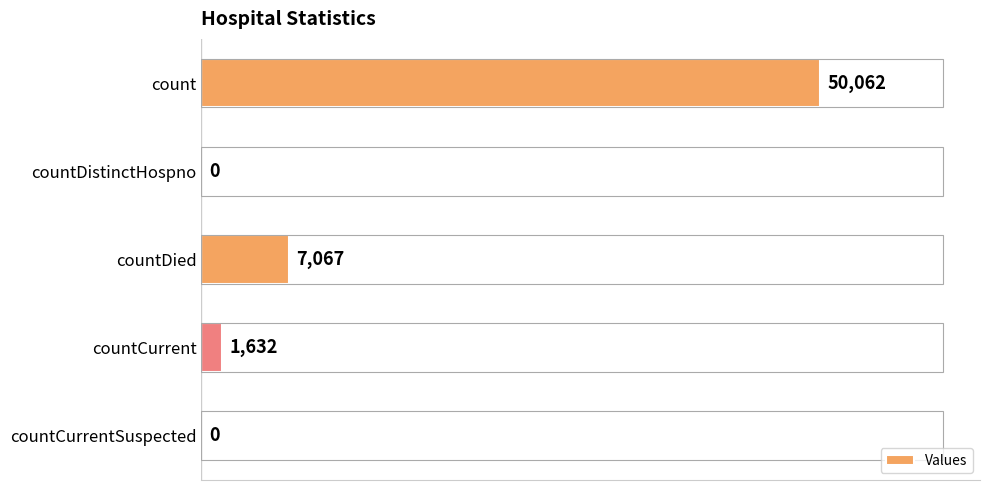

Are the bars grouped side by side (vs. stacked)?

No